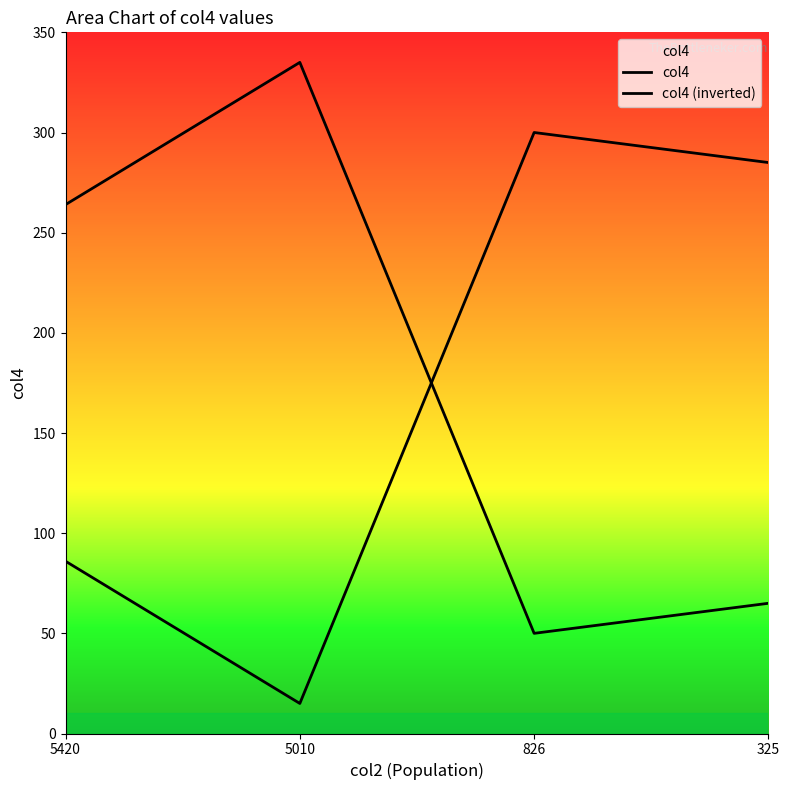

Count the number of data series in this chart.

2